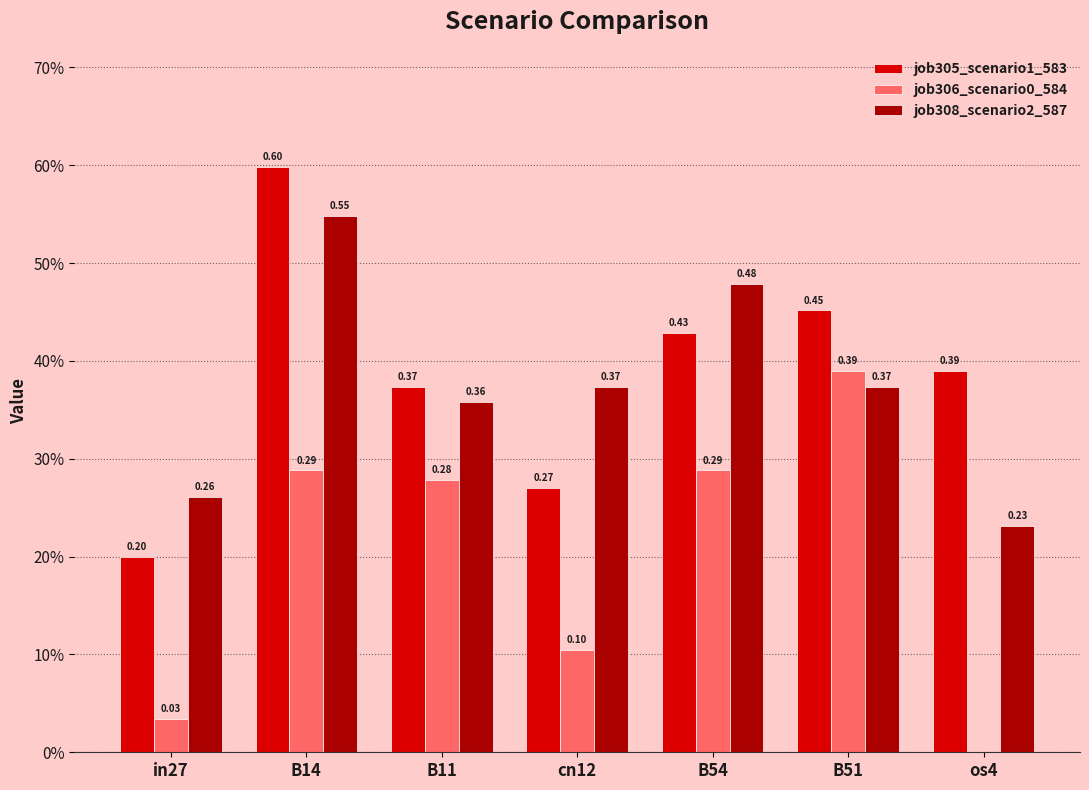

What is the sum of the job305_scenario1_583 values at B11 and B54?

0.8